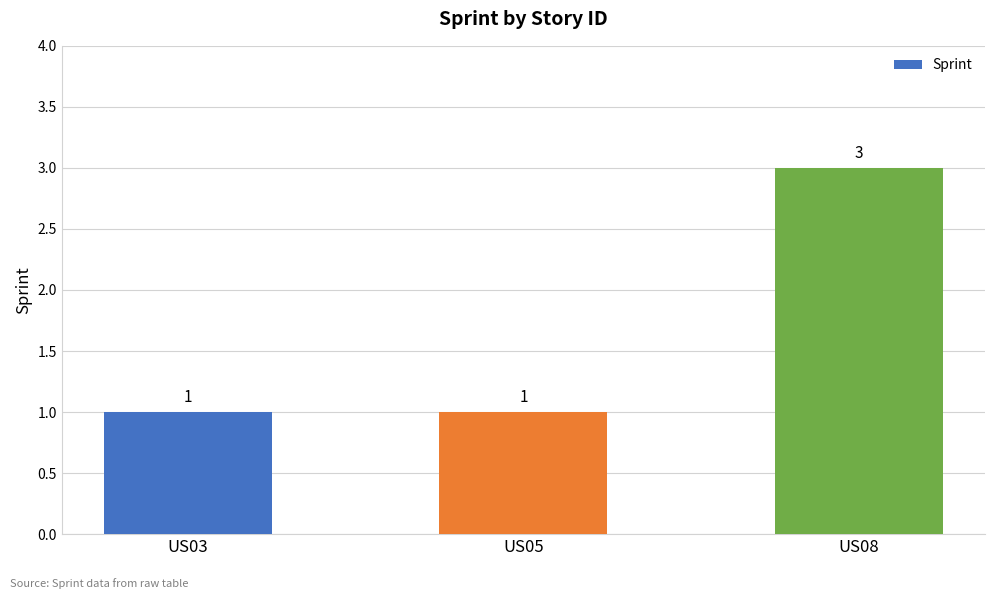

Reading left to right, extract all data points from this chart.

1	1	3